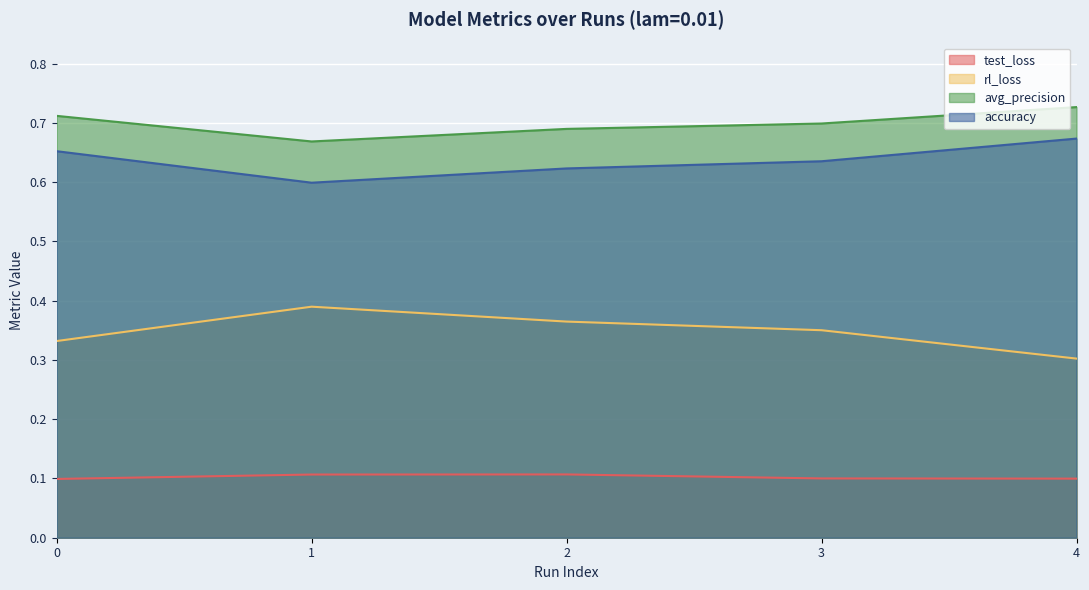

How many avg_precision values are between 0 and 1?

5